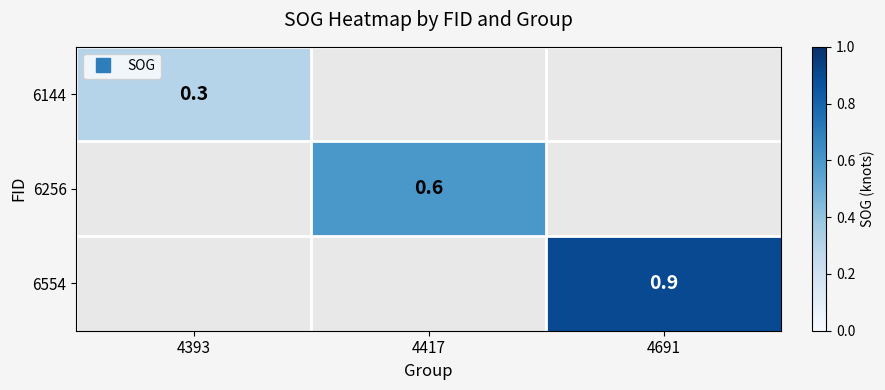

The 6256 series shows 0.9 at 4417. True or false?

False